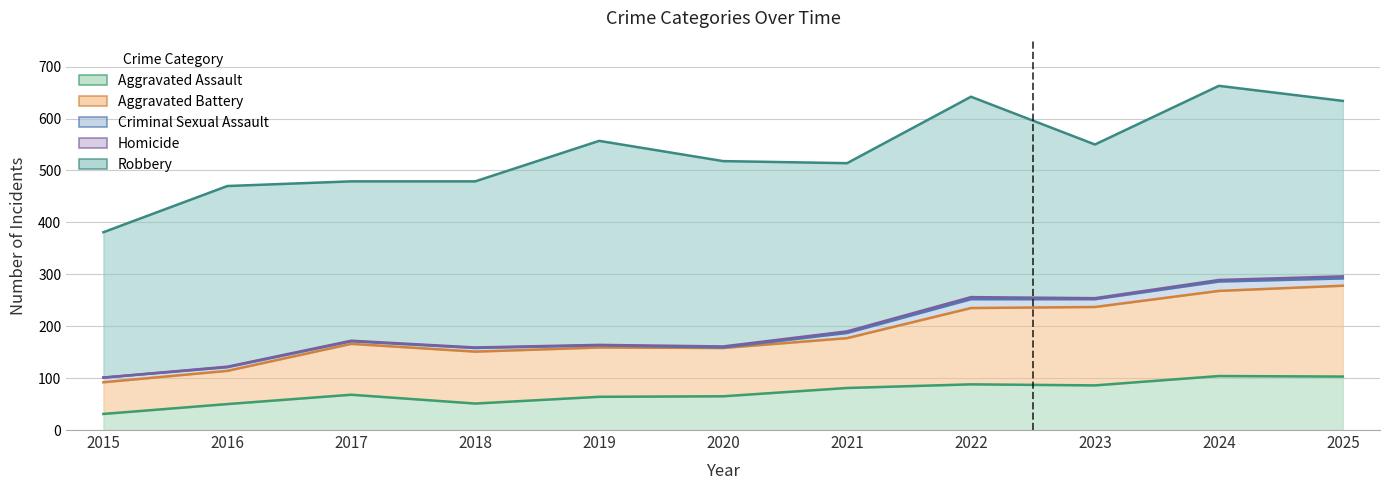

Which series has the widest spread of values?

Aggravated Battery